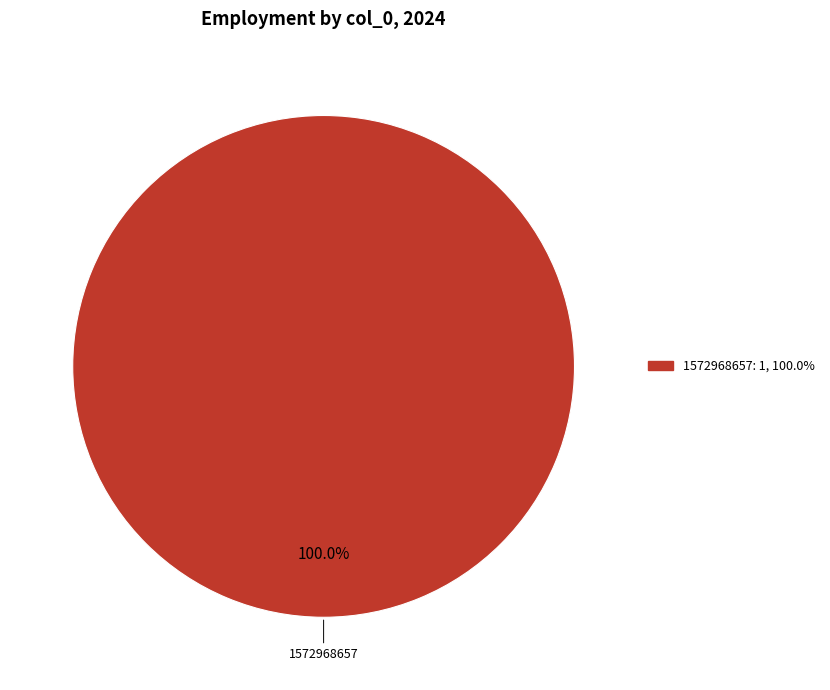

Count the number of slices in the pie.

1